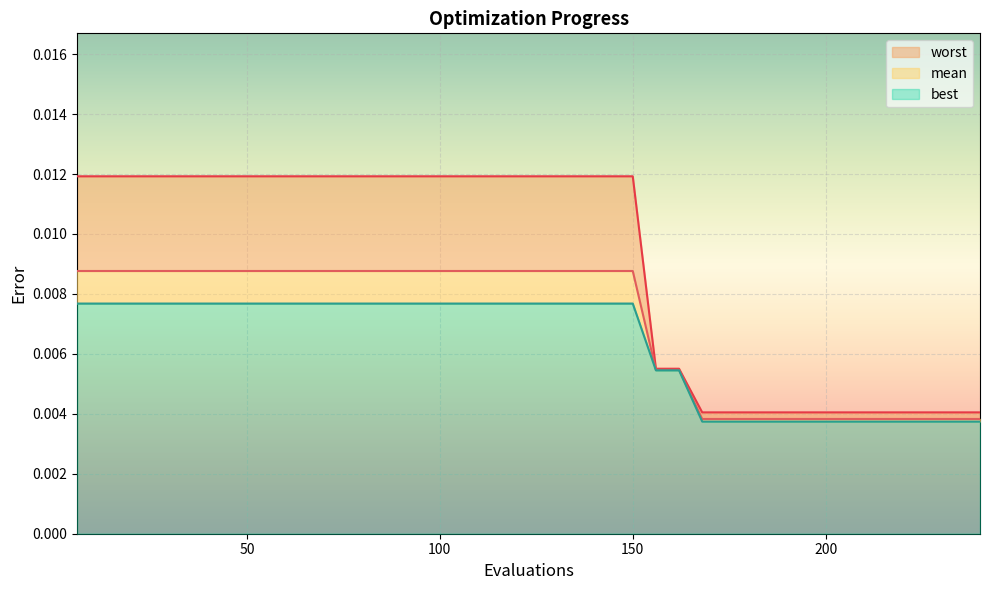

Which series has the largest total across all categories?

worst